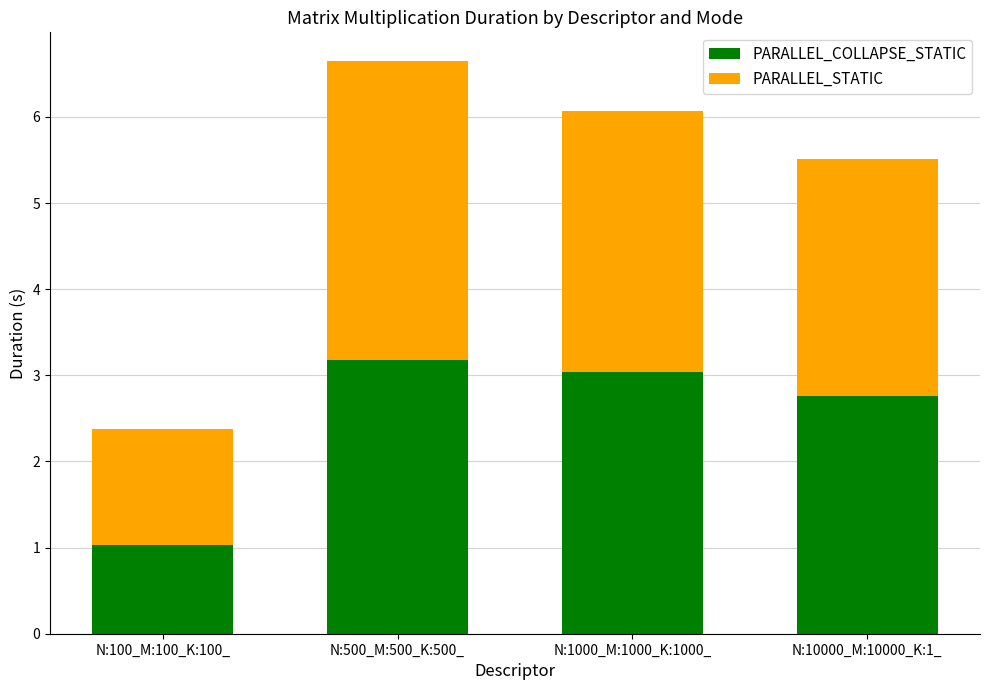

What is the approximate value of PARALLEL_COLLAPSE_STATIC at N:100_M:100_K:100_?

1.0